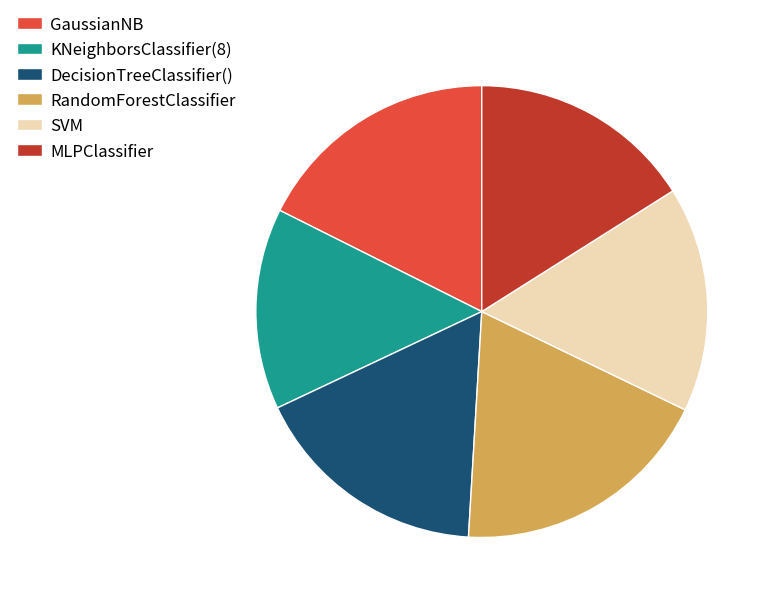

Do GaussianNB and RandomForestClassifier together represent more than half of the pie?

No